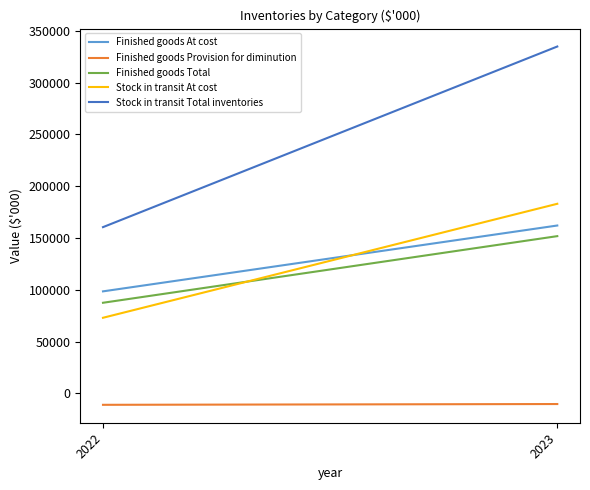

The Finished goods Provision for diminution series shows -2319 at 2022. True or false?

False